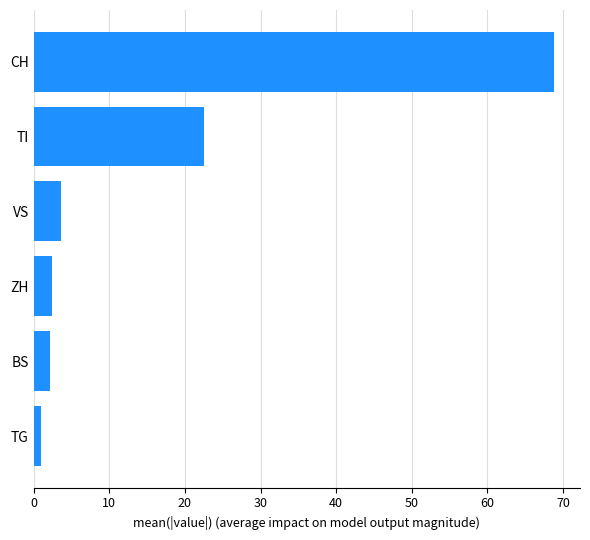

Is it true that the value at ZH is 2.4?

True